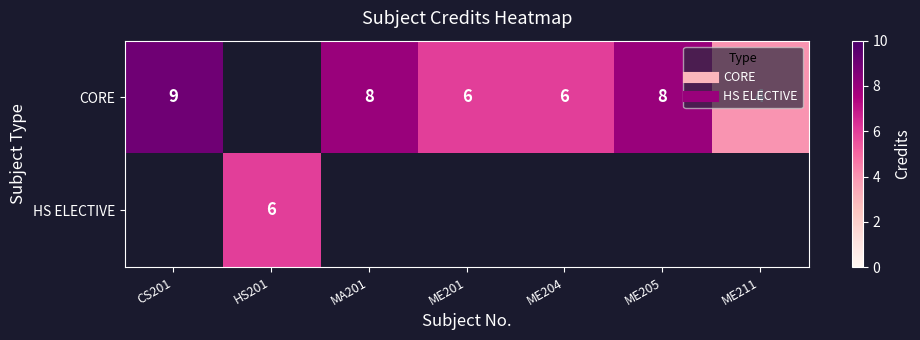

At how many categories does at least one series exceed 8?

1